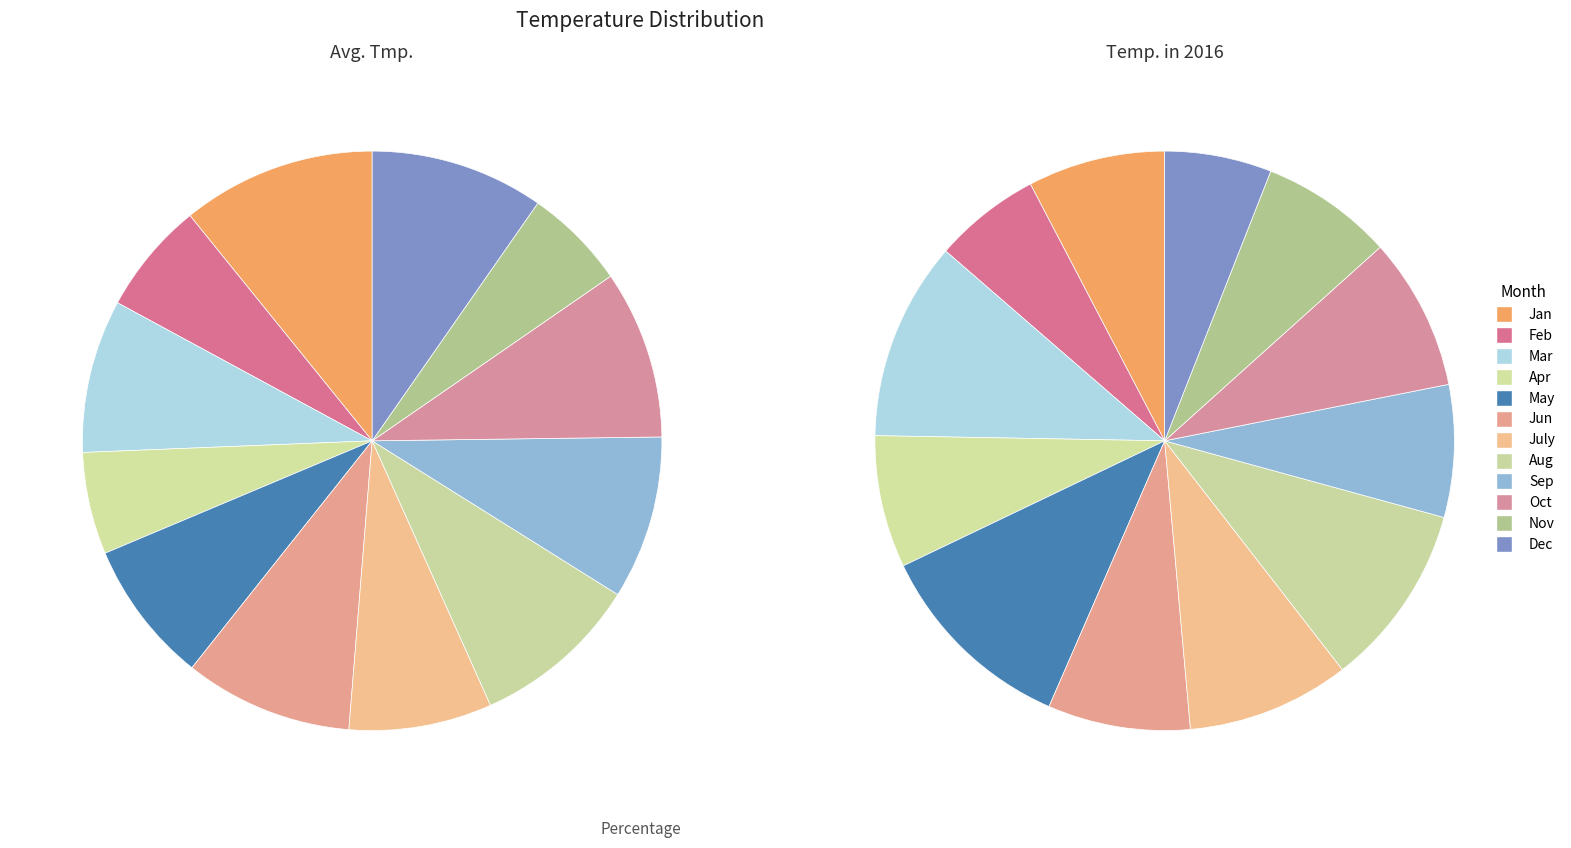

Do Oct and Jan together represent more than half of the pie?

No